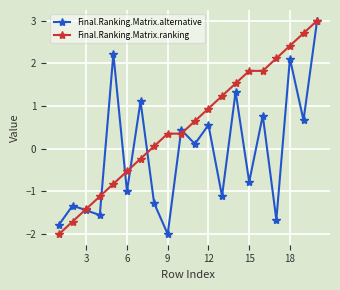

At how many categories does at least one series exceed 2?

5